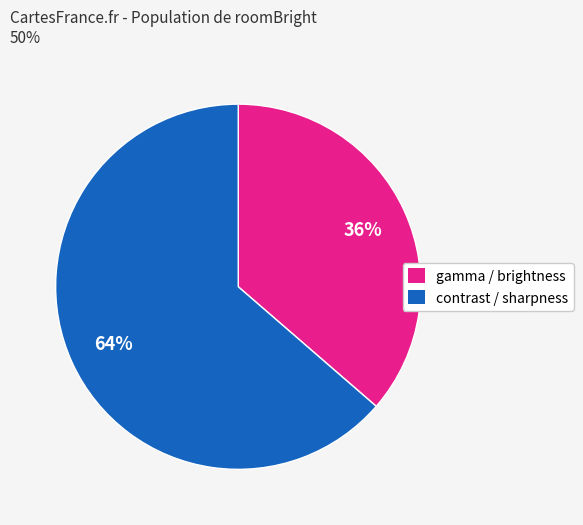

To the nearest percent, what is the average slice percentage?

50%